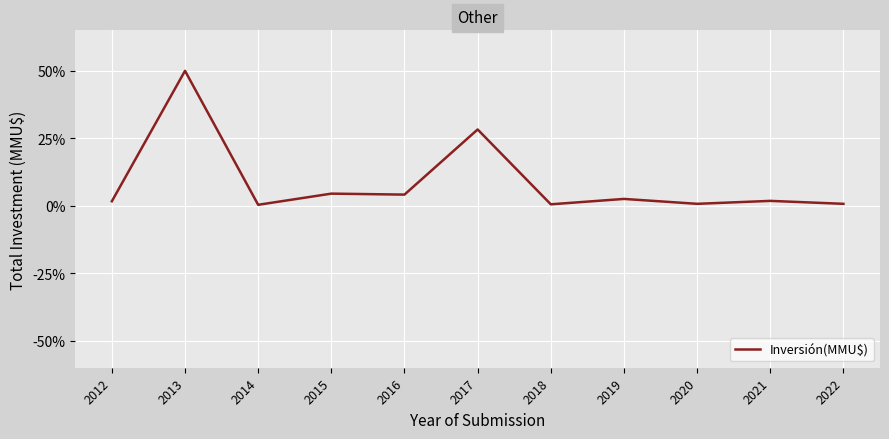

What is the greatest value displayed?

50.0